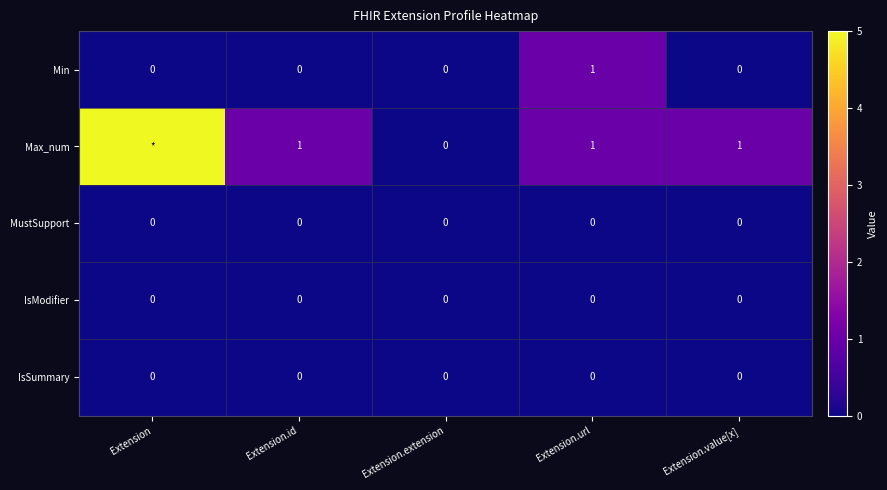

Is the value of Max_num at Extension.id greater than the value of MustSupport at Extension?

Yes